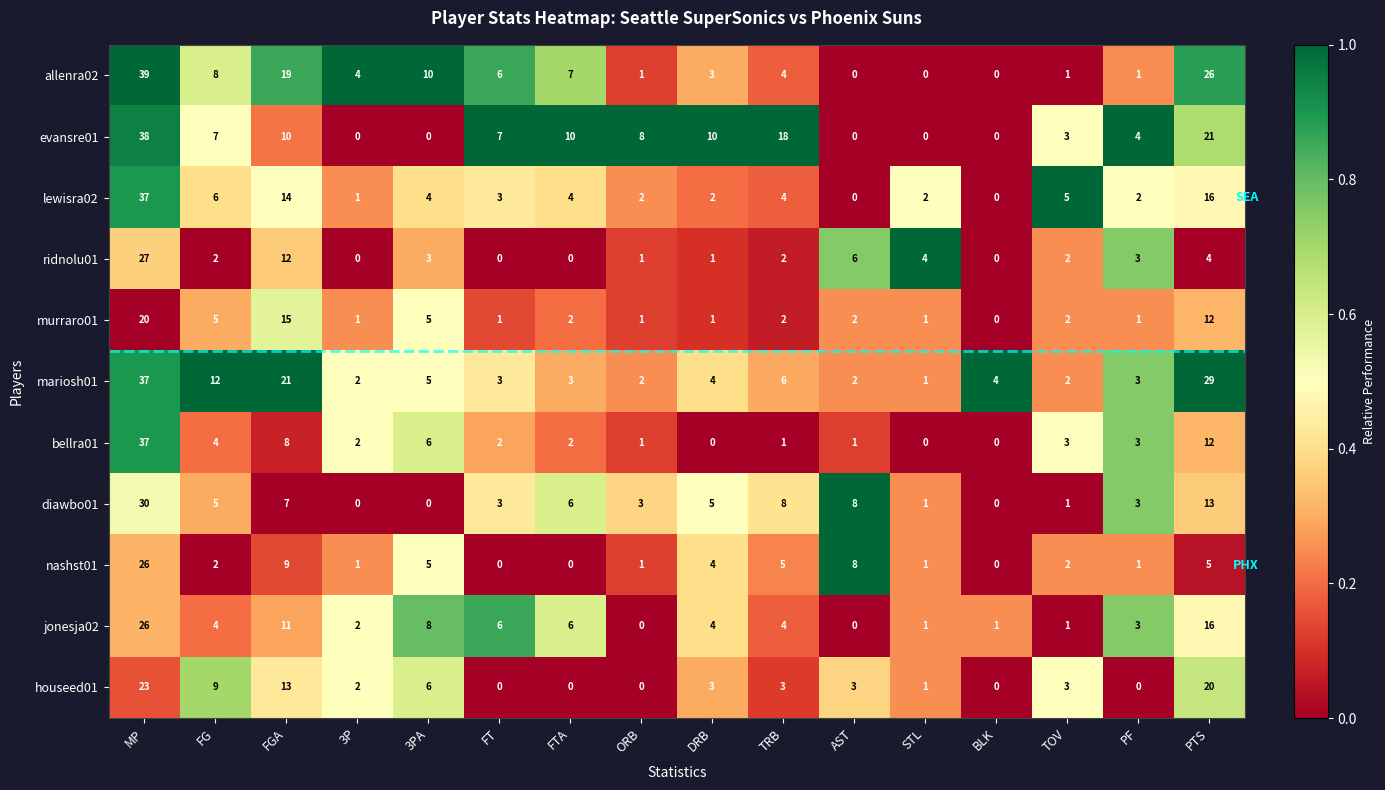

Which series has the largest range (max minus min)?

allenra02